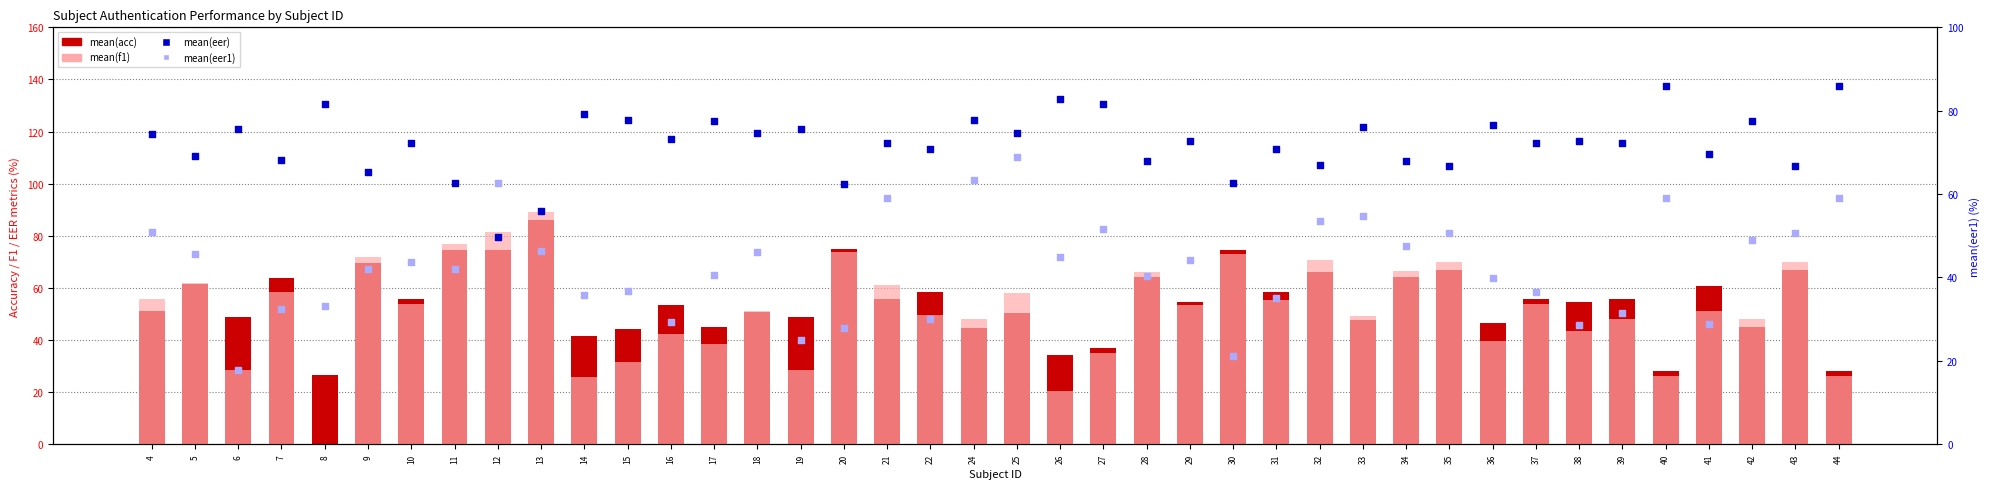

At how many categories does at least one series exceed 24?

40